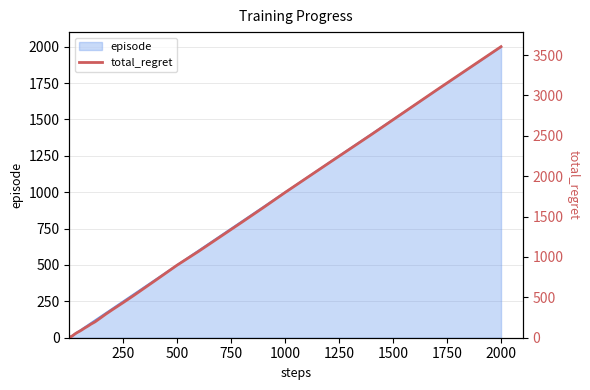

Reading left to right, what are all the values shown in this chart?

2	4	6	8	8	10	12	14	14	14	18	20	26	32	42	52	68	82	98	116	132	148	166	196	234	292	346	434	524	710	898	1070	1250	1430	1612	1798	2158	2516	3064	3604